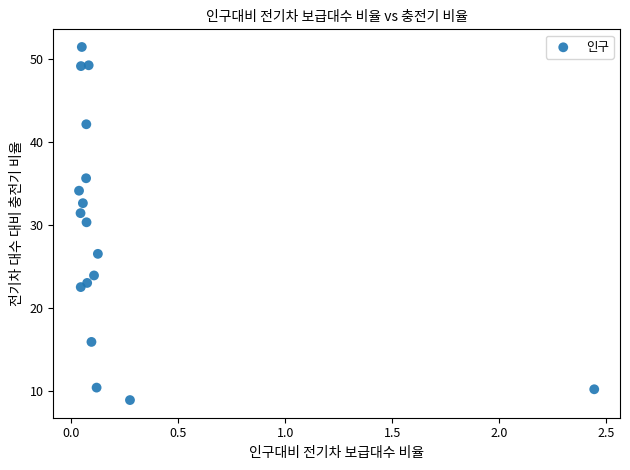

What is the range of X values (max minus min)?

2.4